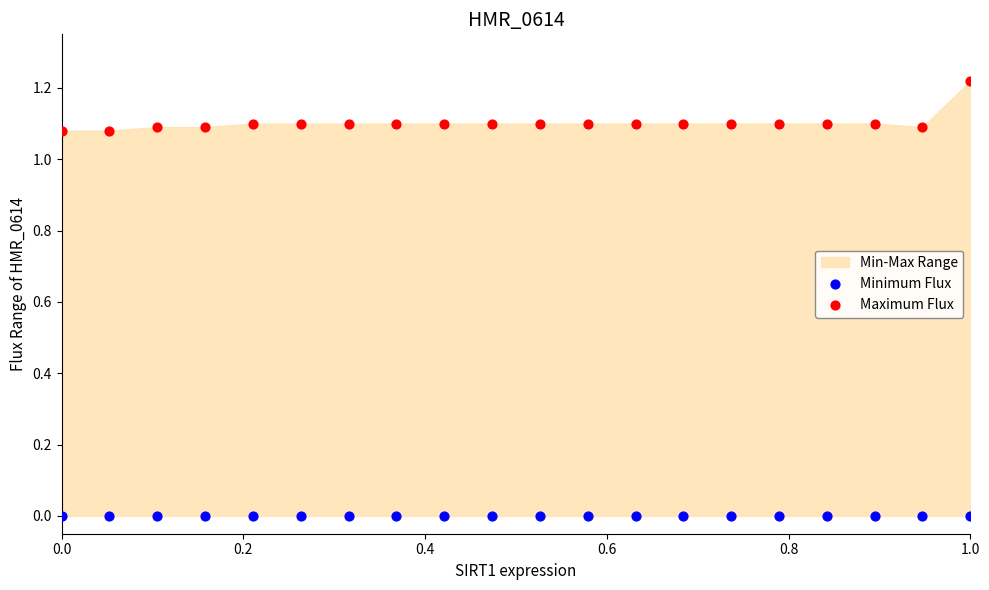

Which series contains the lowest Y value?

Minimum Flux